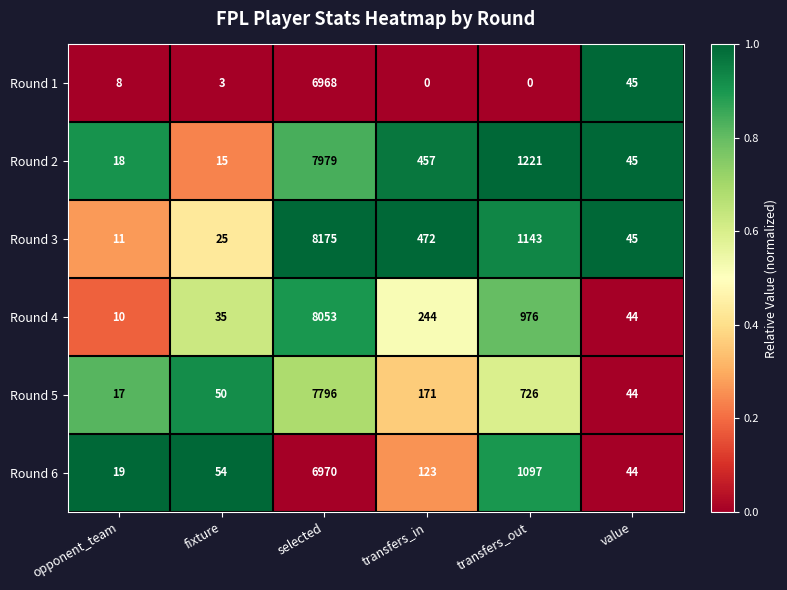

Is it true that Round 2 equals 15 at fixture?

True